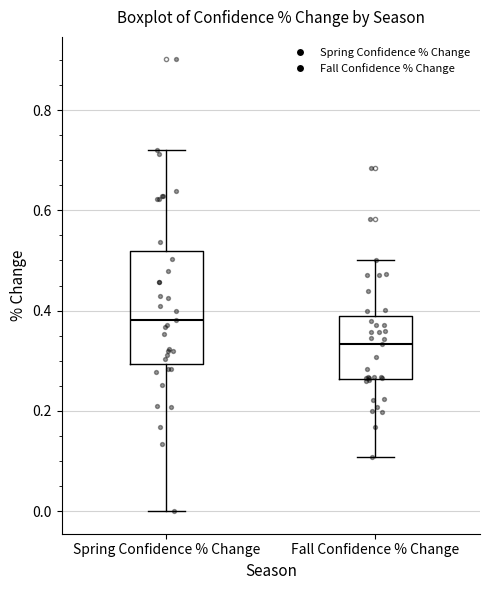

Which box has the highest median line?

Spring Confidence % Change